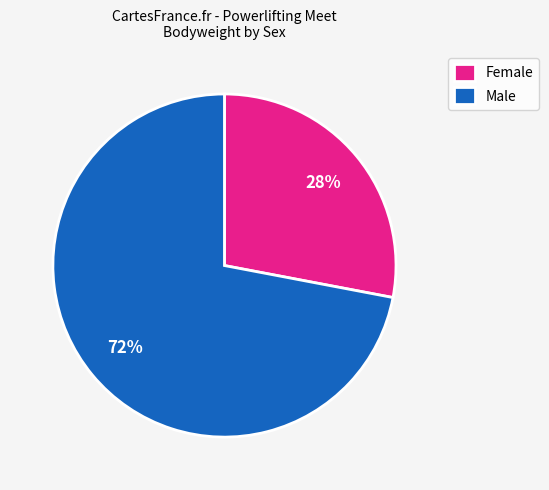

Does any single category account for the majority?

Yes